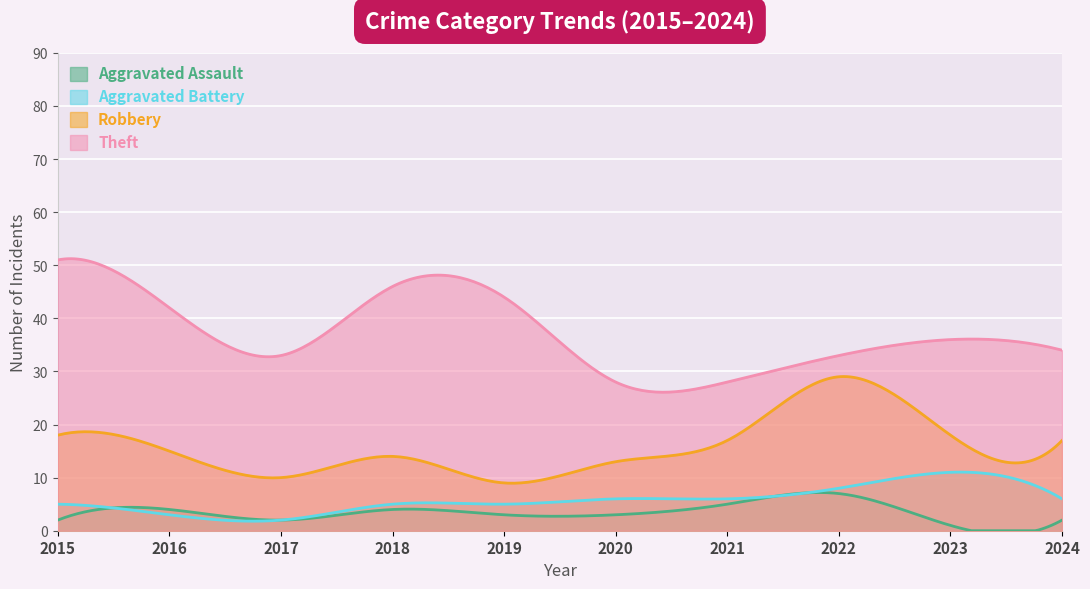

Read the Robbery value at 2015.

18.0